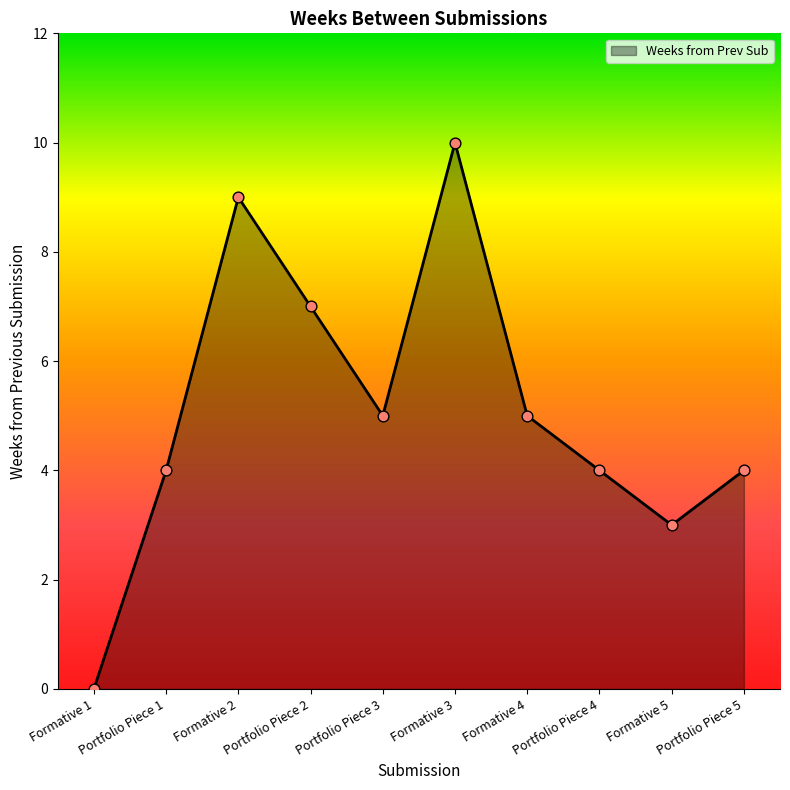

What is the change in value from Formative 2 to Portfolio Piece 5?

-5